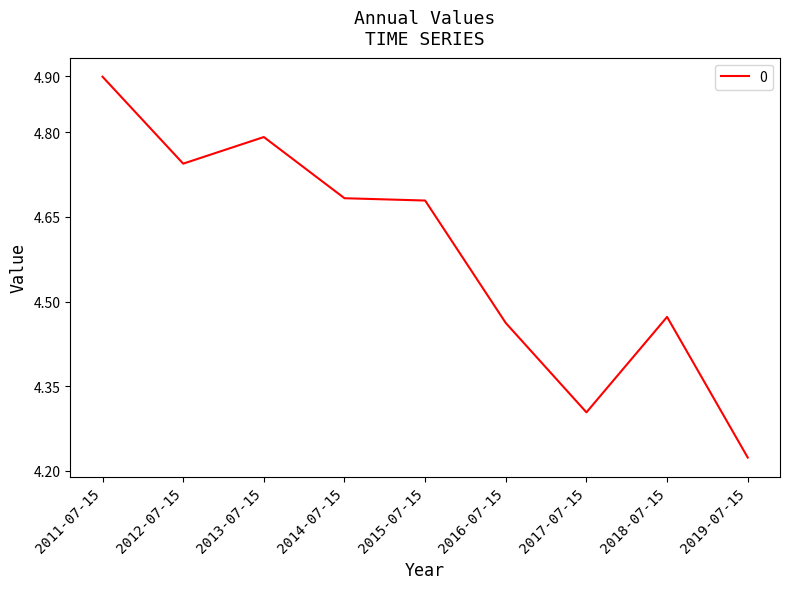

What position from the left is 2018-07-15?

8